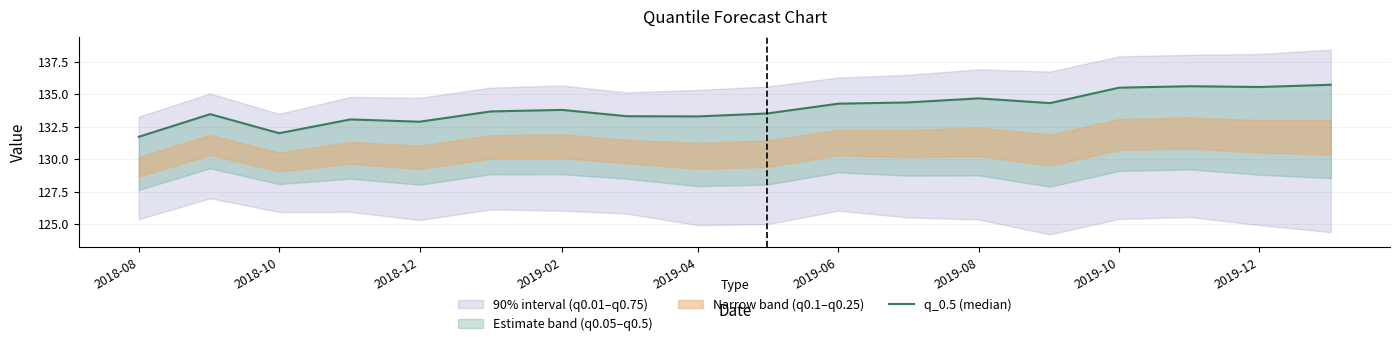

True or false: the data shows 186.1 at 2018-08.

False